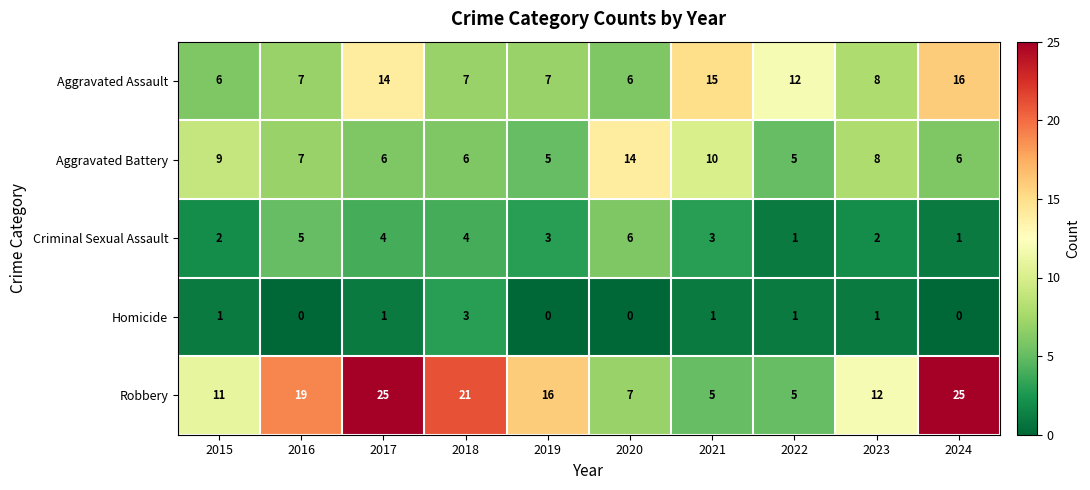

The value of Homicide at 2024 is 0. True or false?

True